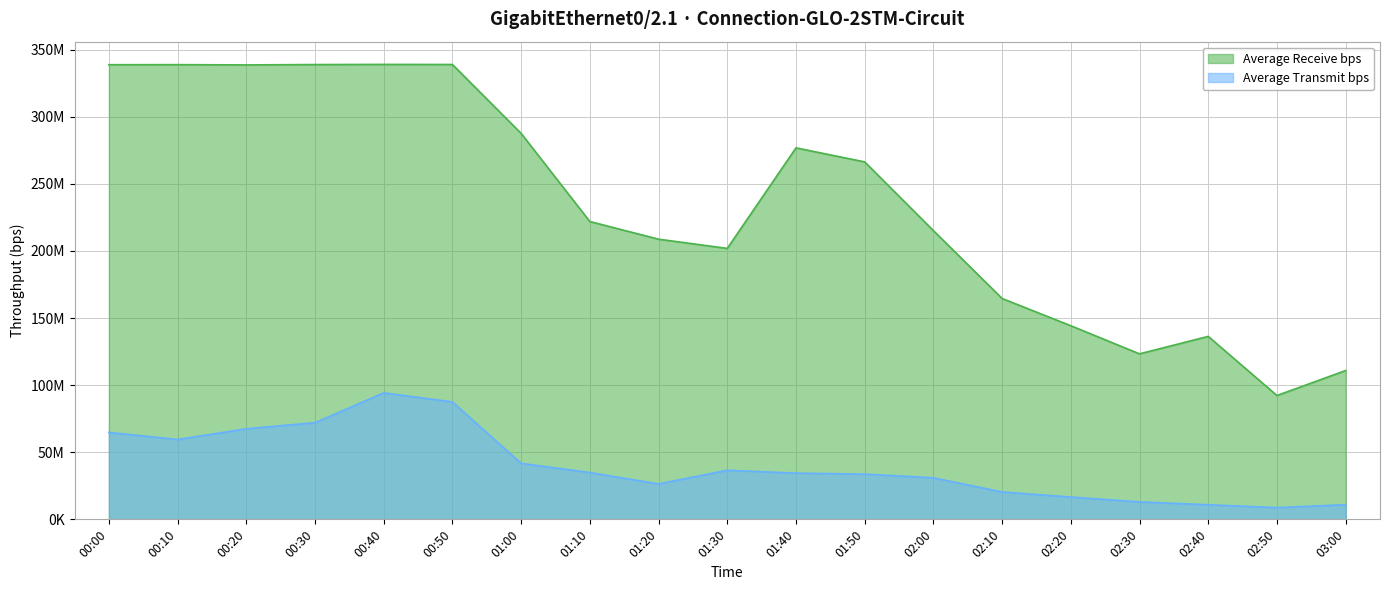

What position from the left is 01:10?

8